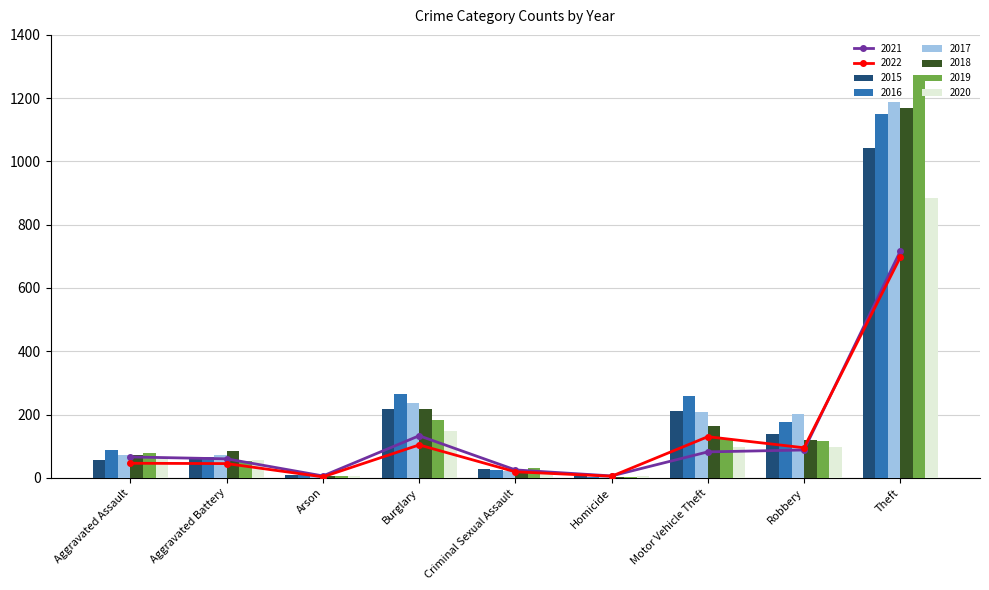

What is the minimum value shown in the chart?

4